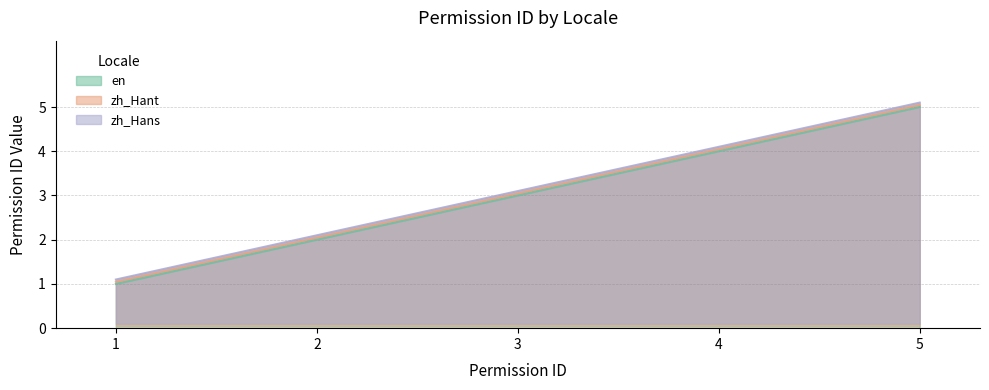

Which series has the largest total across all categories?

zh_Hans